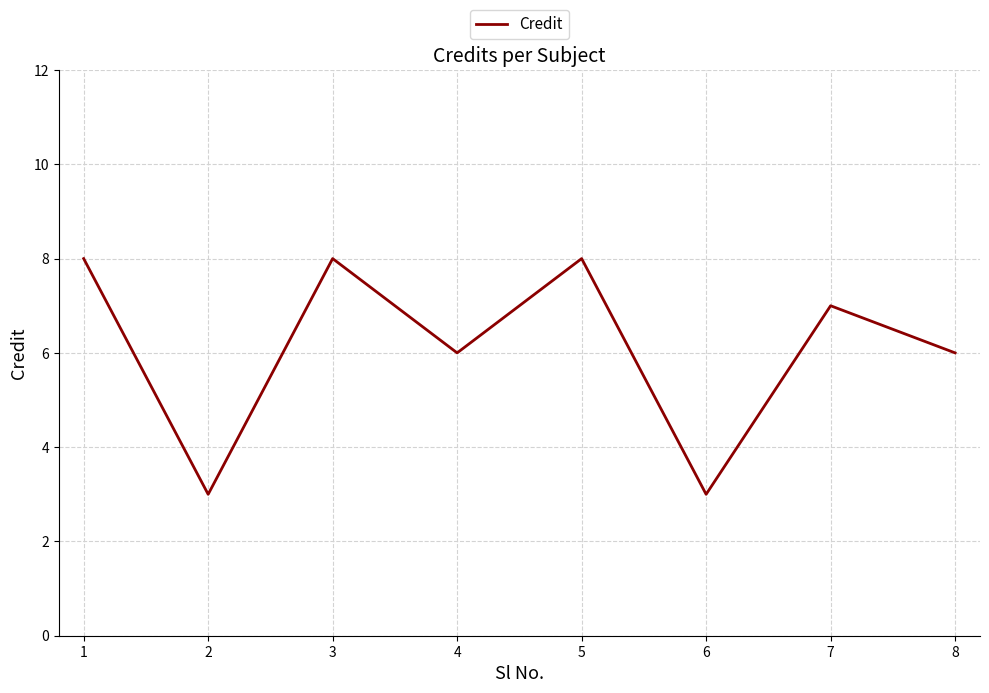

What is the smallest value displayed?

3